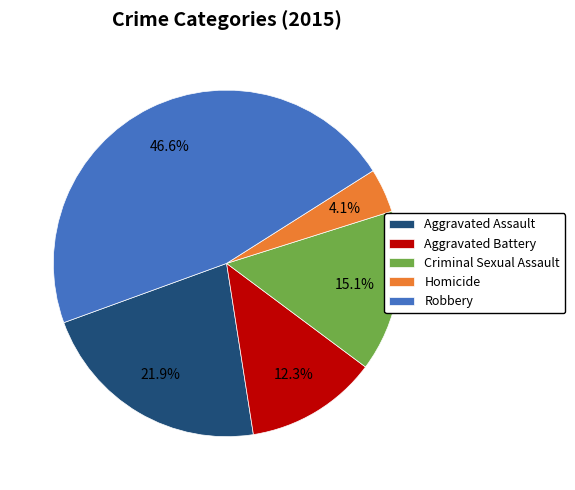

What is the total percentage of Robbery and Aggravated Assault?

68.5%